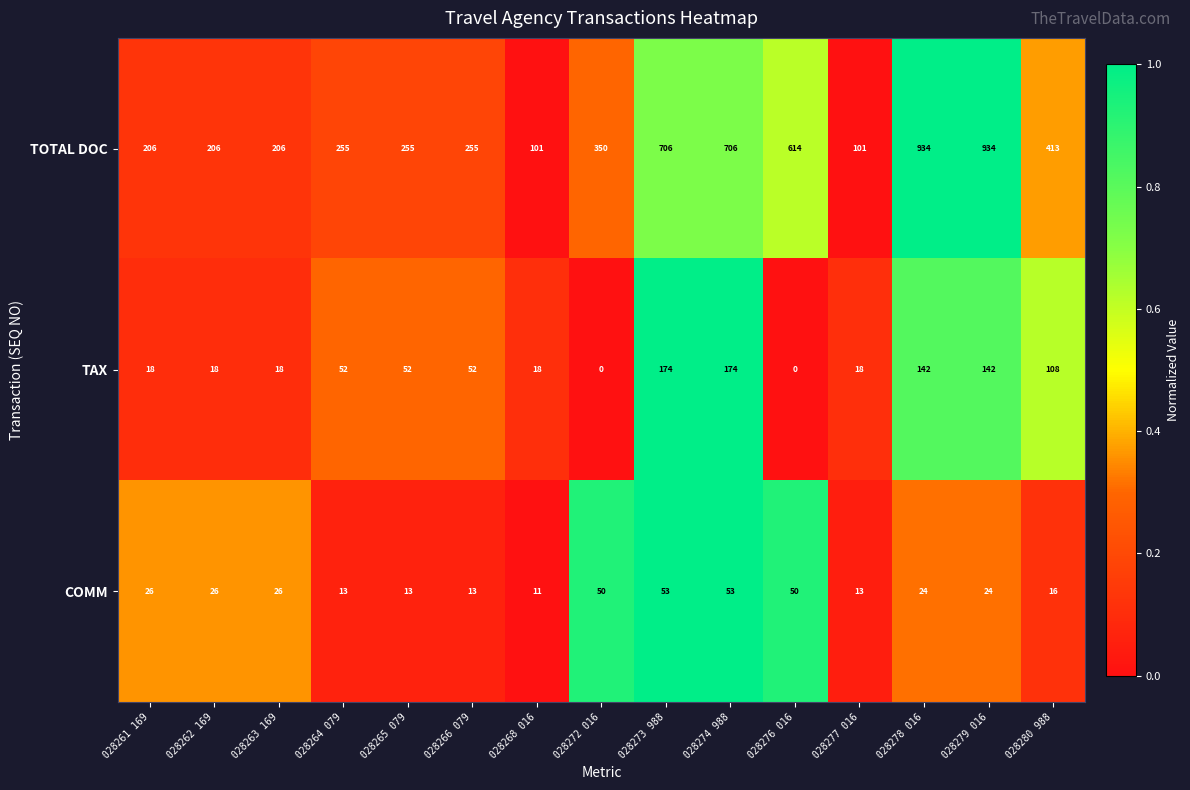

True or false: TAX has a value of 18 at 028261 169.

True